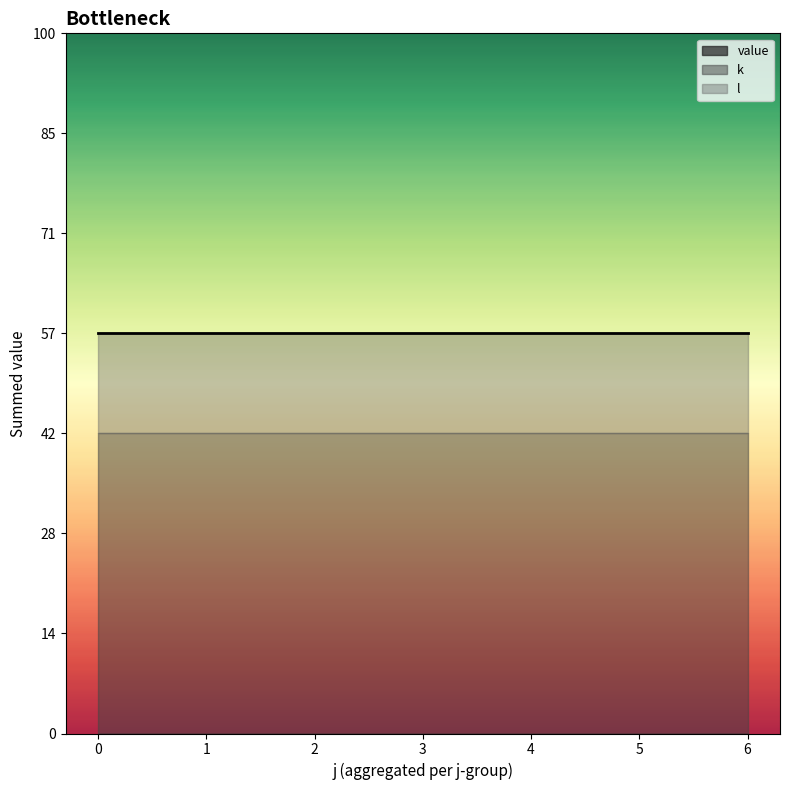

The j series shows 3 at 4. True or false?

False